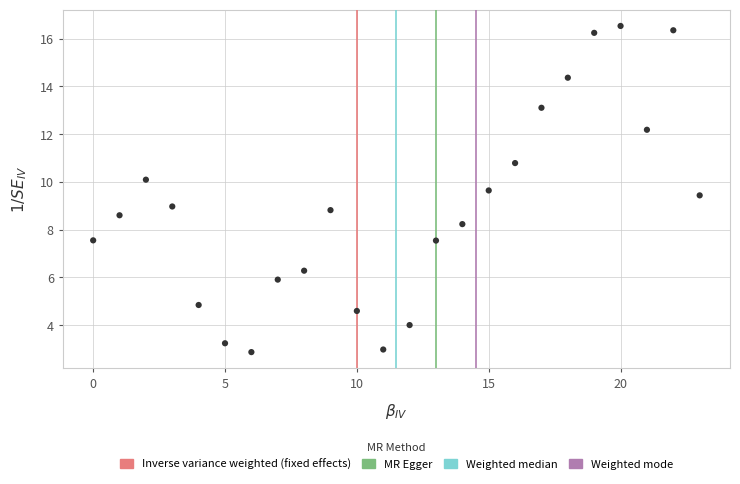

What is the range of Y values (max minus min)?

13.7